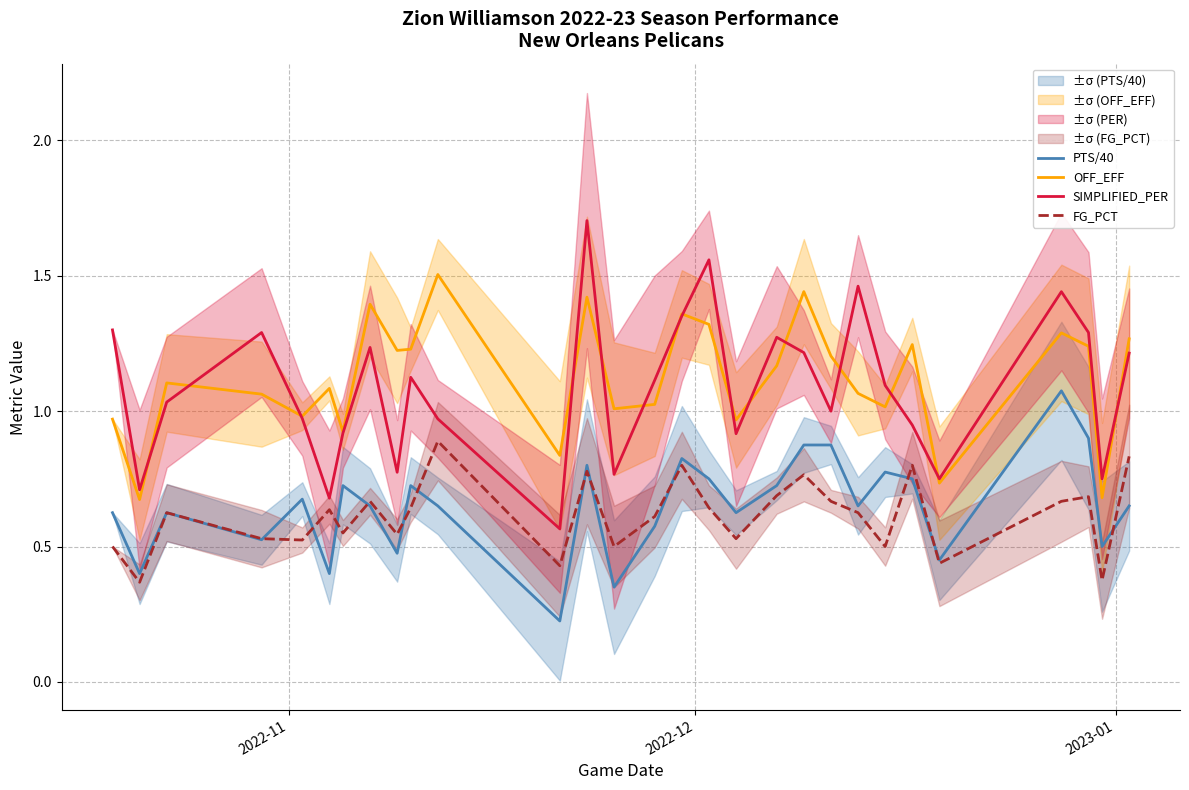

What is the maximum value for PTS/40?

1.1